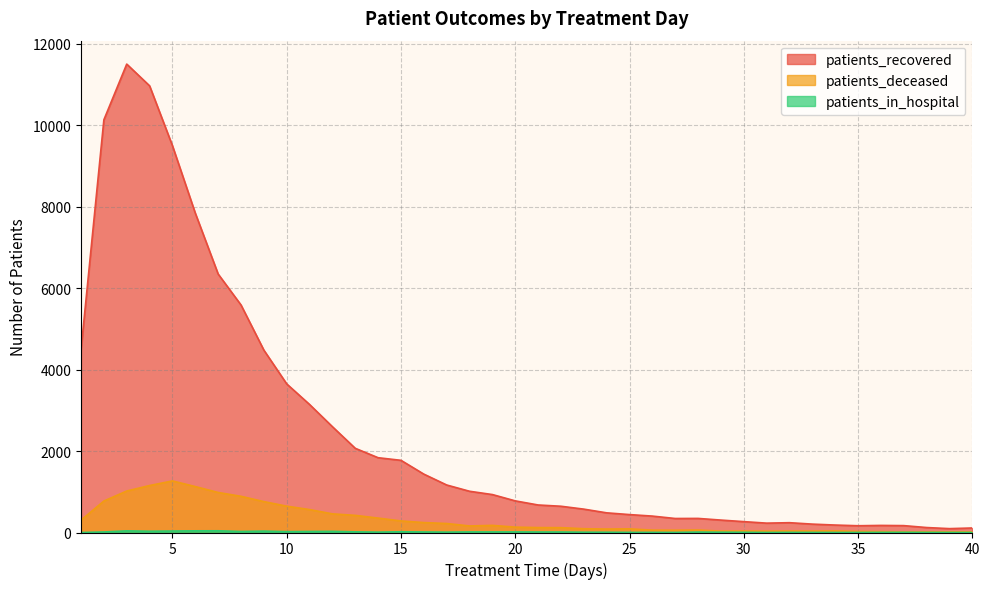

True or false: patients_in_hospital has a value of 12 at 14.

False